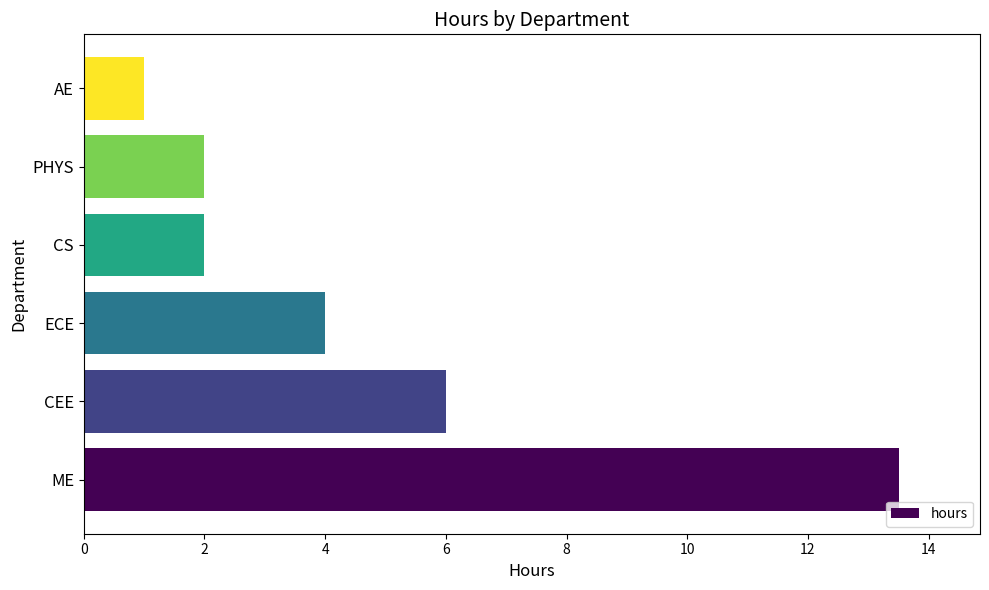

Does the chart contain any negative values?

No